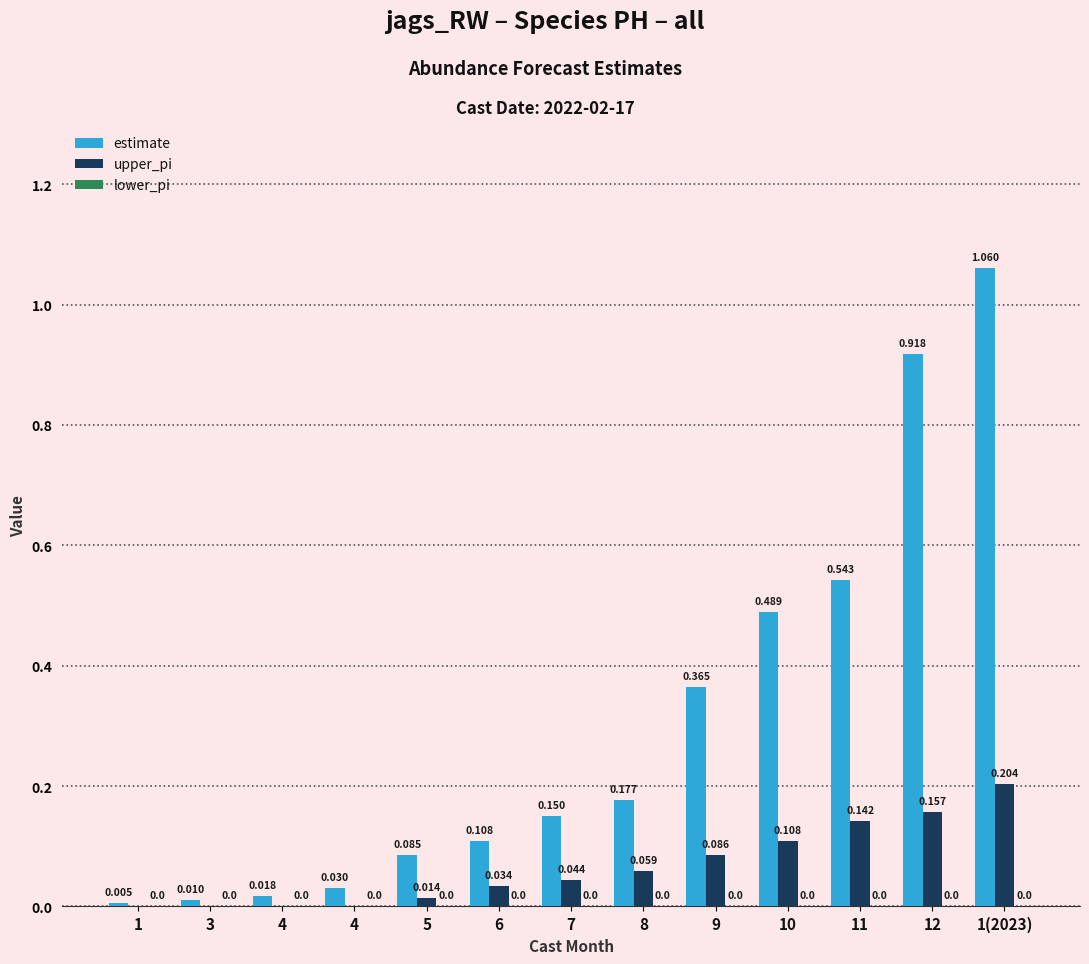

What is the total value across all series at 6?

0.1